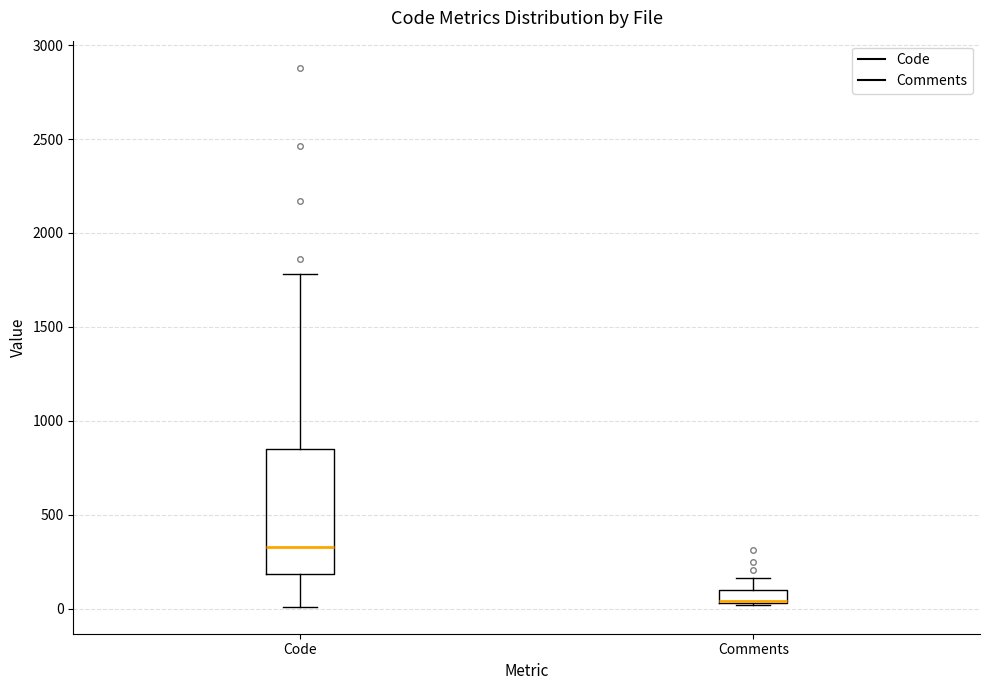

Where does the lower whisker of the box for Code end on the y-axis? The values are not printed on the chart, so give them approximately, as read against the axis.

0